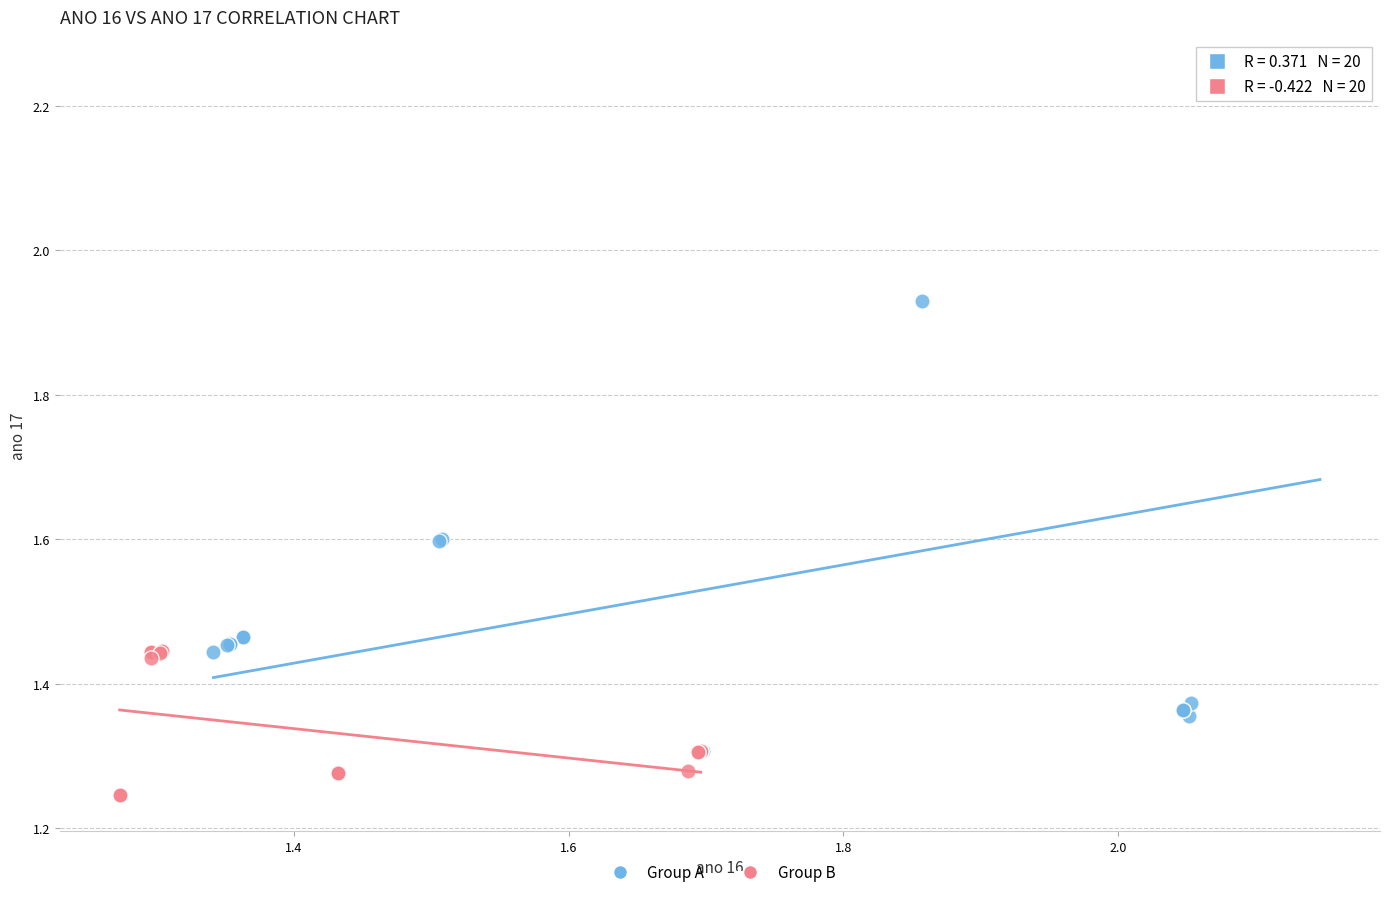

Which series contains the lowest Y value?

Group B